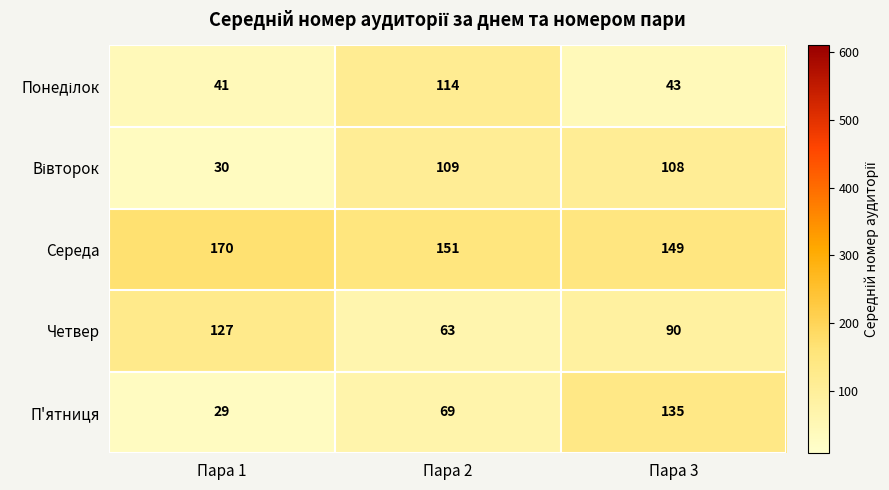

Count the number of data series in this chart.

5